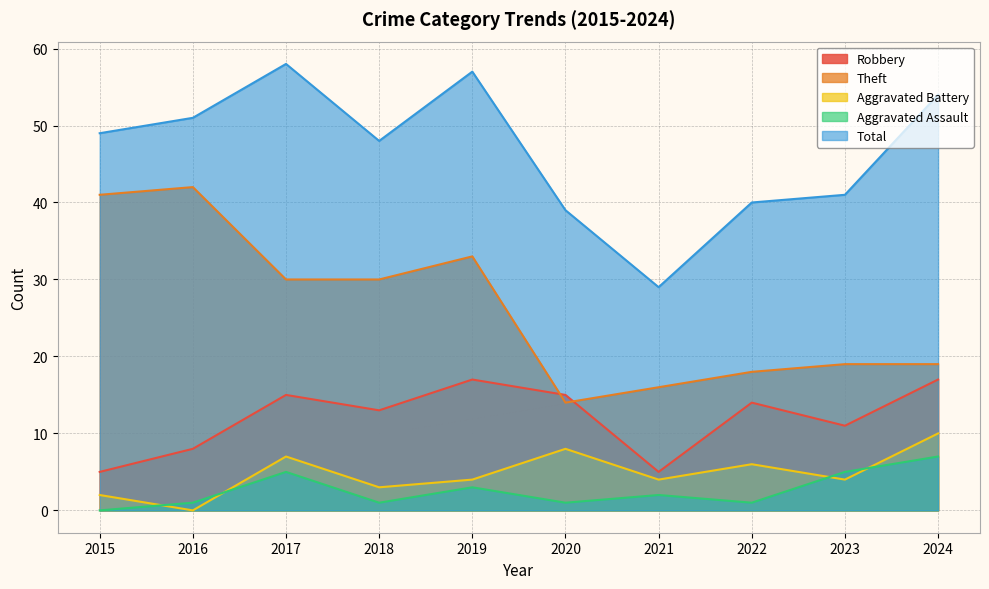

True or false: Aggravated Battery and Theft intersect in this chart.

False